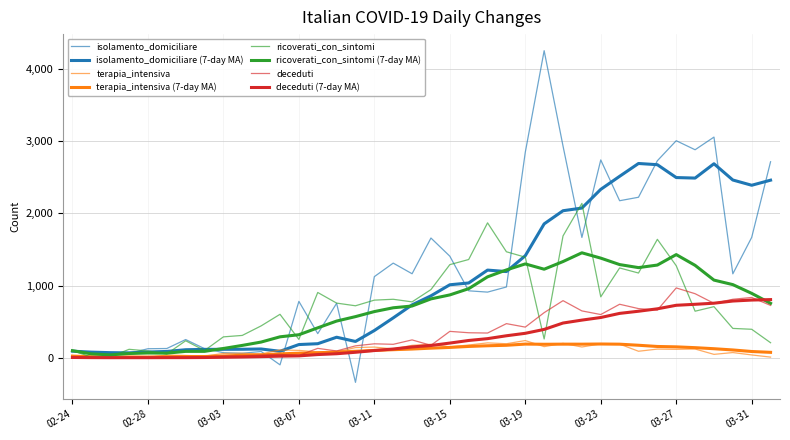

Does the chart display data point markers on the line(s)?

No